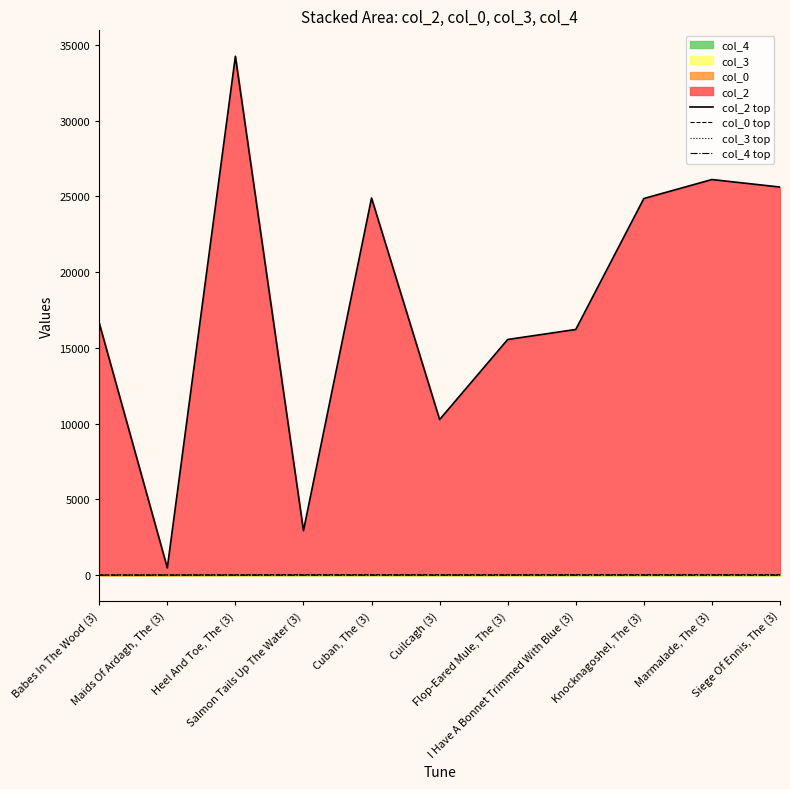

Reading right to left, extract all data points from this chart.

col_2 top: Siege Of Ennis, The (3)=25615.1	Marmalade, The (3)=26111.1	Knocknagoshel, The (3)=24859.1	I Have A Bonnet Trimmed With Blue (3)=16216.1	Flop-Eared Mule, The (3)=15554.1	Cuilcagh (3)=10270.5	Cuban, The (3)=24890.5	Salmon Tails Up The Water (3)=2936.9	Heel And Toe, The (3)=34246.3	Maids Of Ardagh, The (3)=479.3	Babes In The Wood (3)=16643.3
col_0 top: Siege Of Ennis, The (3)=35.1	Marmalade, The (3)=35.1	Knocknagoshel, The (3)=35.1	I Have A Bonnet Trimmed With Blue (3)=35.1	Flop-Eared Mule, The (3)=25.1	Cuilcagh (3)=29.5	Cuban, The (3)=29.5	Salmon Tails Up The Water (3)=33.9	Heel And Toe, The (3)=23.3	Maids Of Ardagh, The (3)=13.3	Babes In The Wood (3)=12.3
col_3 top: Siege Of Ennis, The (3)=10.0	Marmalade, The (3)=10.0	Knocknagoshel, The (3)=10.0	I Have A Bonnet Trimmed With Blue (3)=10.0	Flop-Eared Mule, The (3)=0.0	Cuilcagh (3)=5.0	Cuban, The (3)=5.0	Salmon Tails Up The Water (3)=10.0	Heel And Toe, The (3)=0.0	Maids Of Ardagh, The (3)=1.0	Babes In The Wood (3)=0.0
col_4 top: Siege Of Ennis, The (3)=0.0	Marmalade, The (3)=0.0	Knocknagoshel, The (3)=0.0	I Have A Bonnet Trimmed With Blue (3)=0.0	Flop-Eared Mule, The (3)=0.0	Cuilcagh (3)=0.0	Cuban, The (3)=0.0	Salmon Tails Up The Water (3)=0.0	Heel And Toe, The (3)=0.0	Maids Of Ardagh, The (3)=1.0	Babes In The Wood (3)=0.0